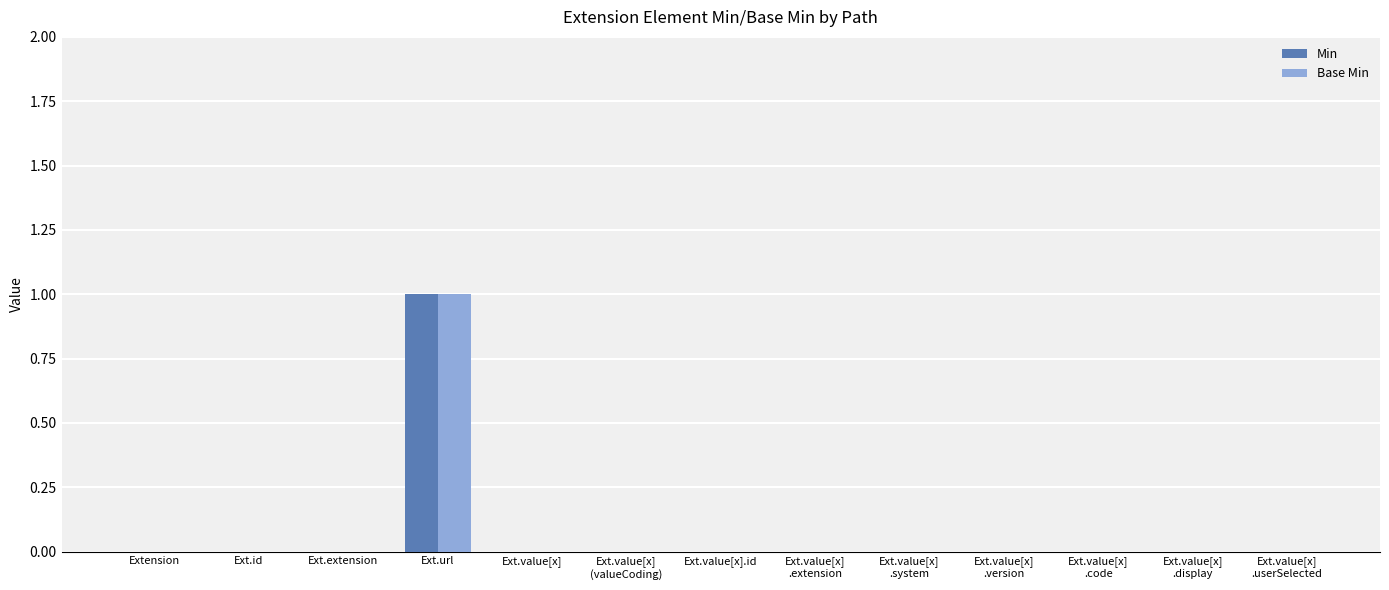

Does the chart contain stacked bars?

No